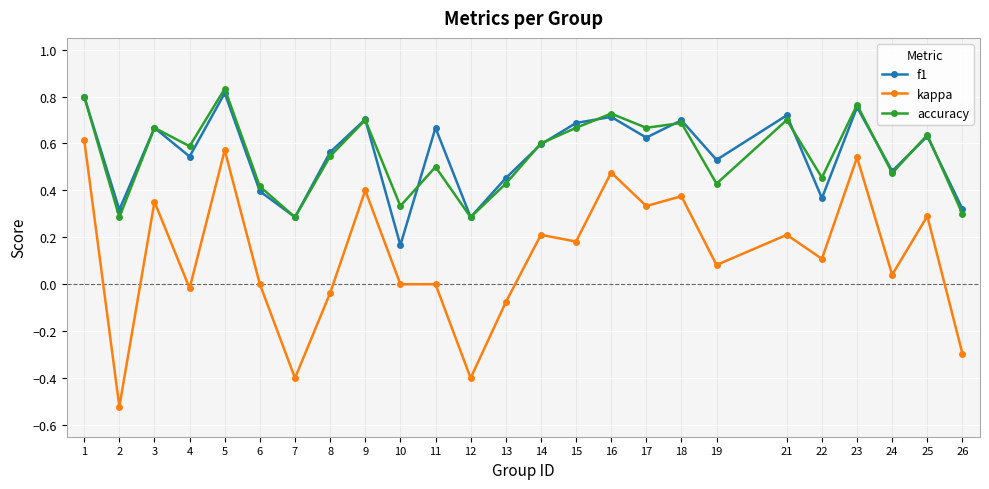

What is the approximate value of kappa at 26?

-0.3